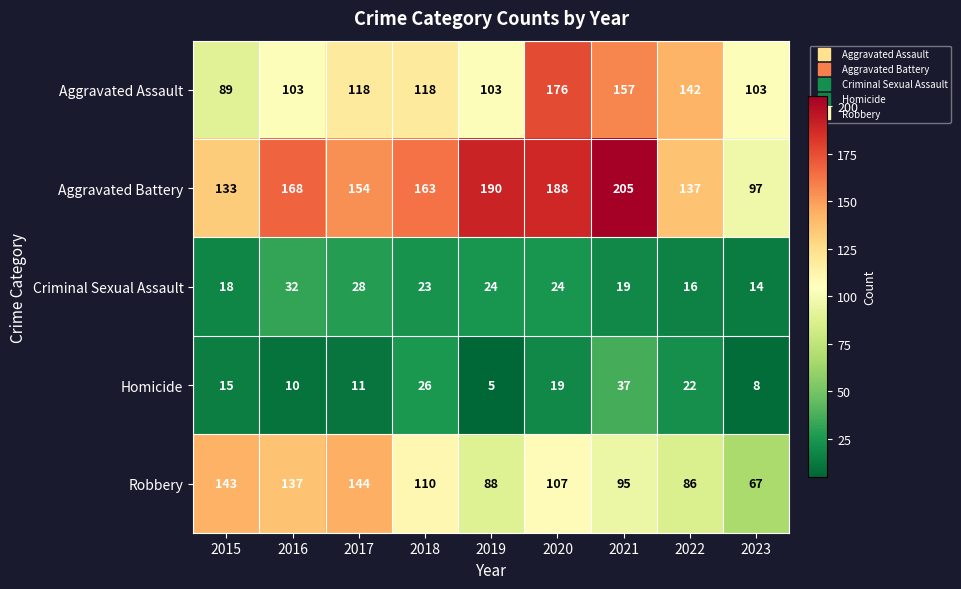

What is the maximum value for Robbery?

144